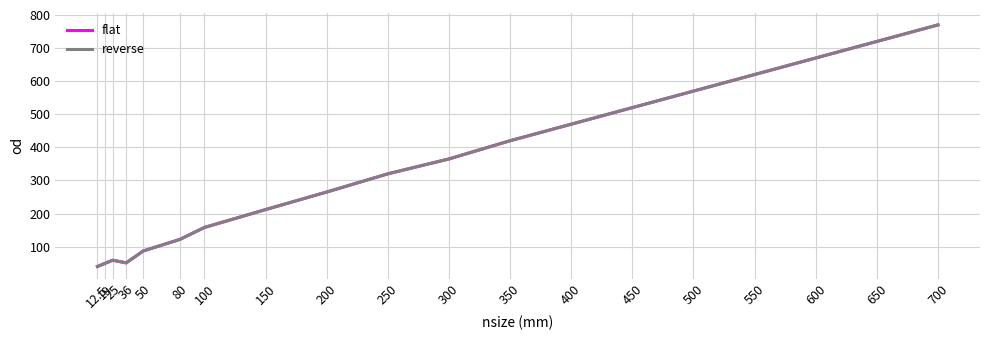

Where is flat nearest to the value 405?

350